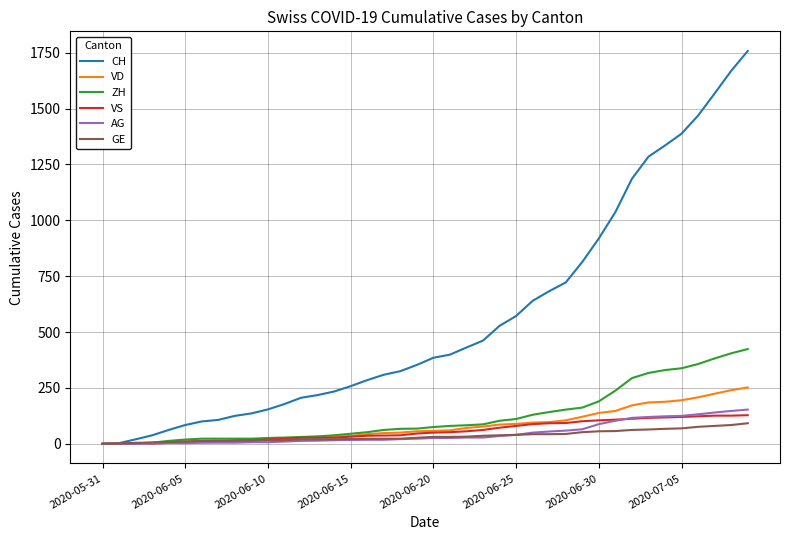

Which series has the widest spread of values?

CH